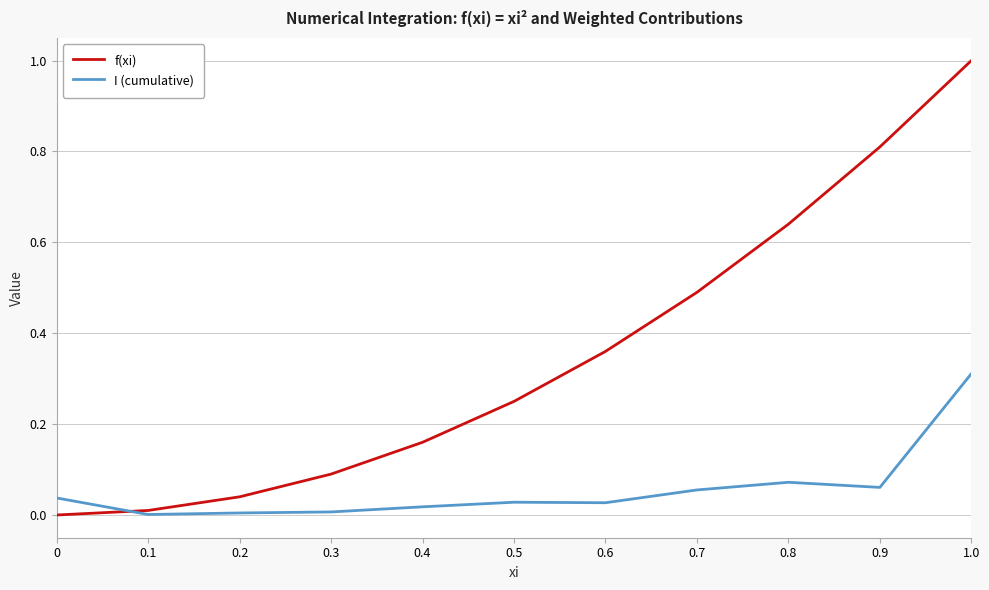

Which series has the largest total across all categories?

f(xi)